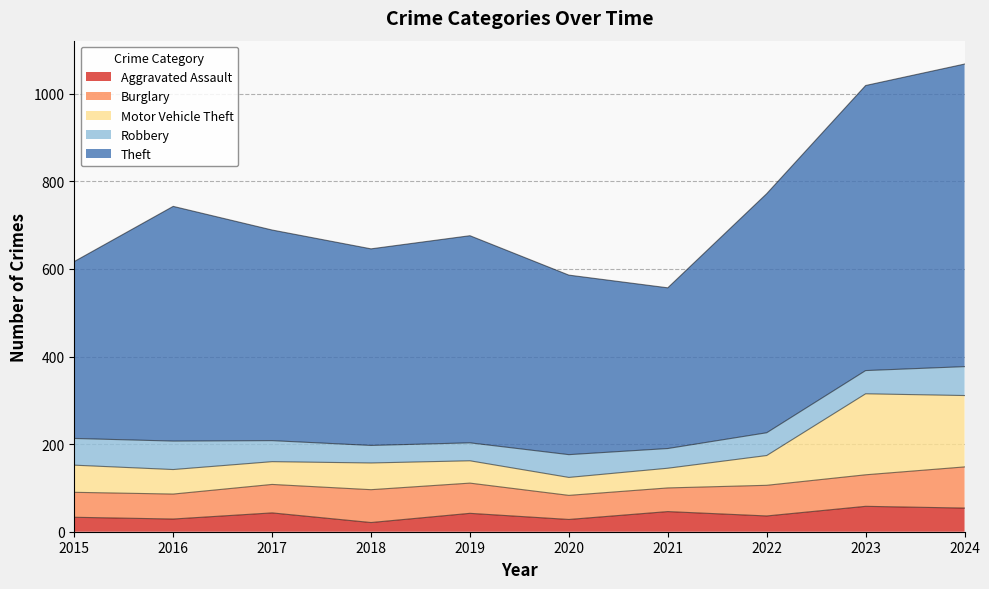

List the labels in order of Theft value, smallest first.

2021, 2020, 2015, 2018, 2019, 2017, 2016, 2022, 2023, 2024